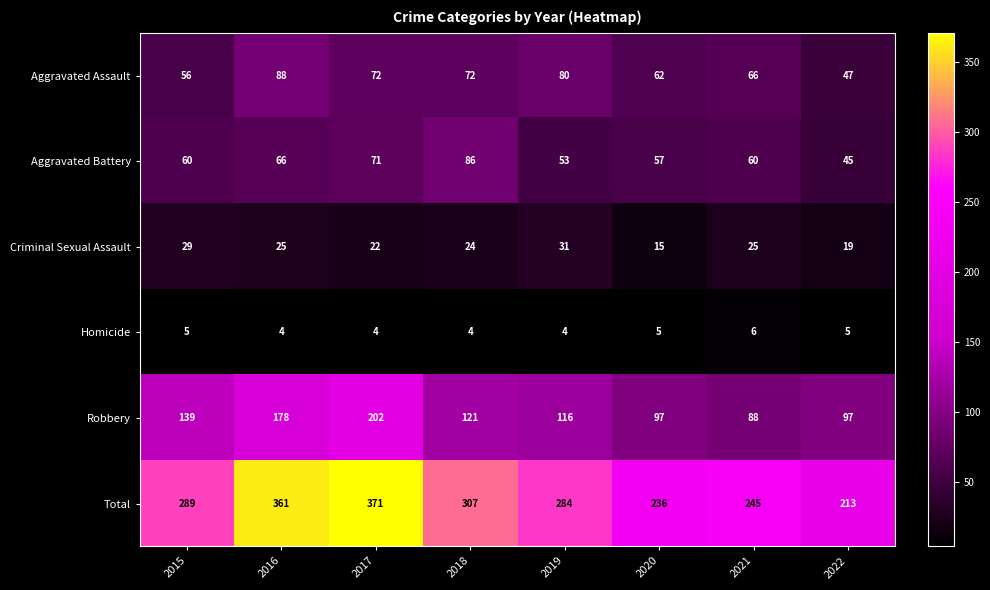

How many categories are shown in the chart?

8